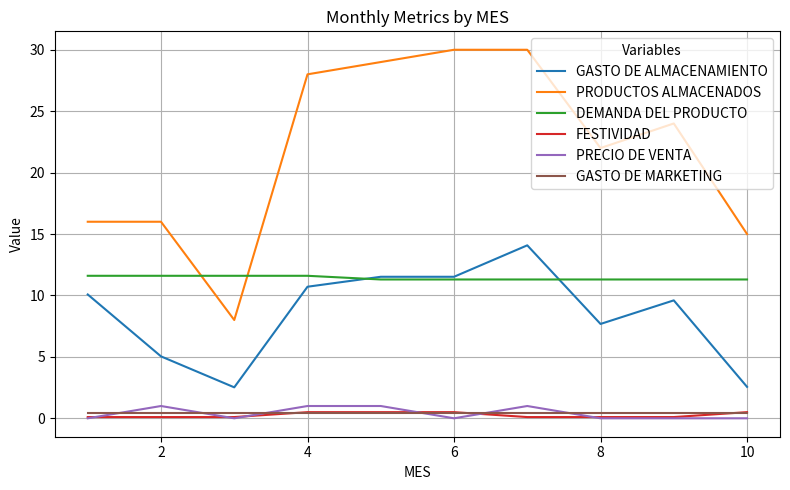

True or false: DEMANDA DEL PRODUCTO and PRODUCTOS ALMACENADOS intersect in this chart.

True